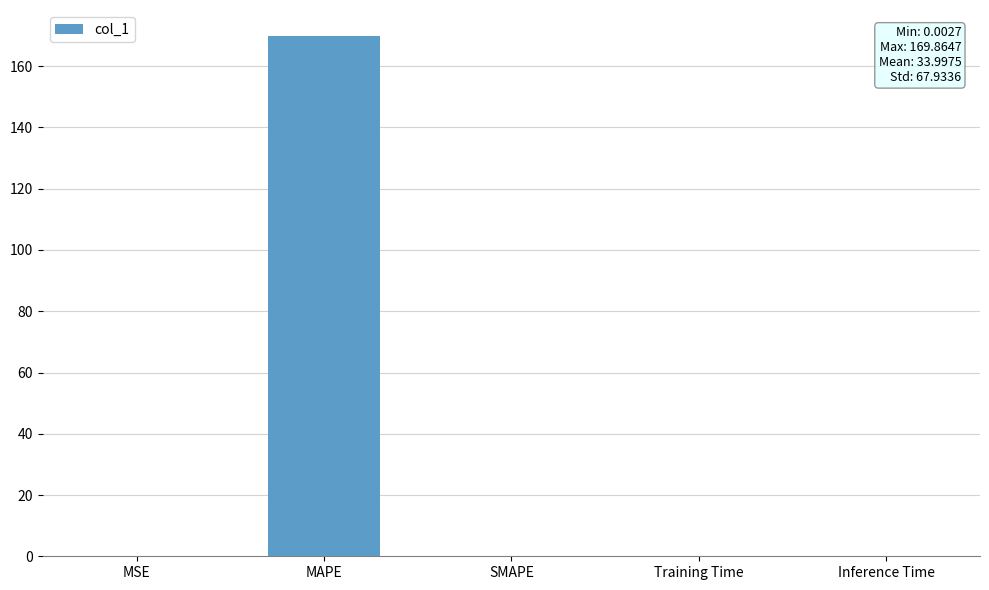

The value at MAPE is 258.6. True or false?

False